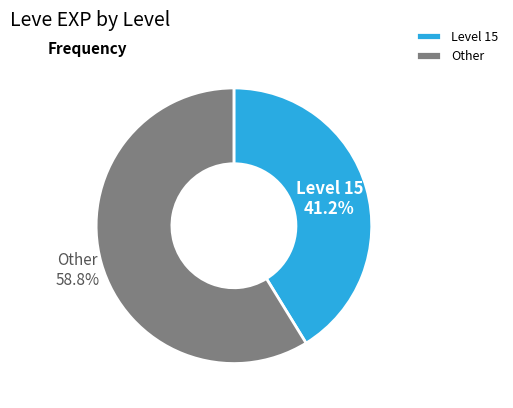

Which has a higher value, Other or Level 15?

Other